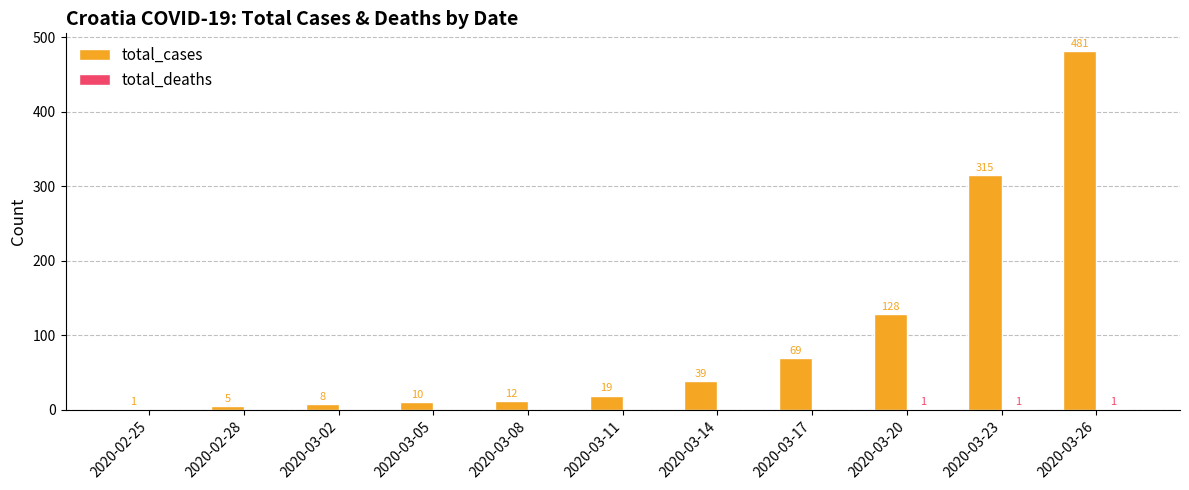

The total_cases series shows 22 at 2020-03-14. True or false?

False